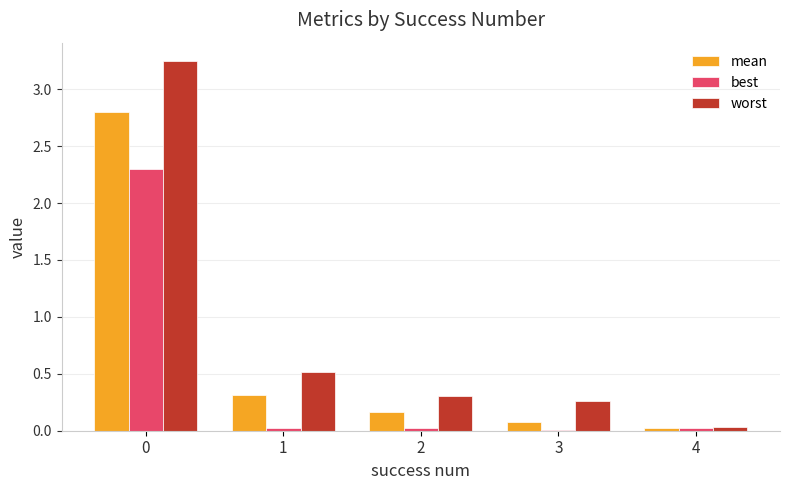

True or false: best has a value of 0.0 at 1.

True